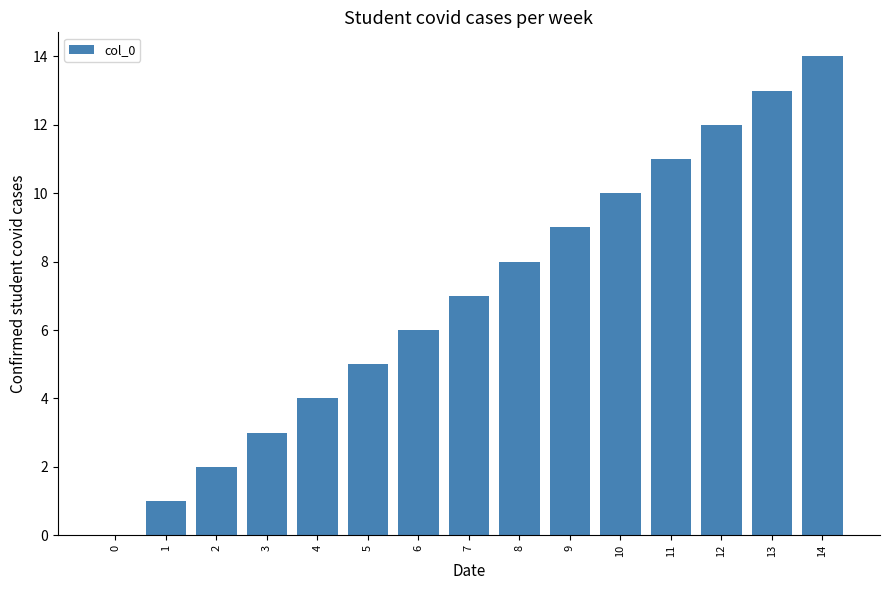

Count the number of data series in this chart.

1